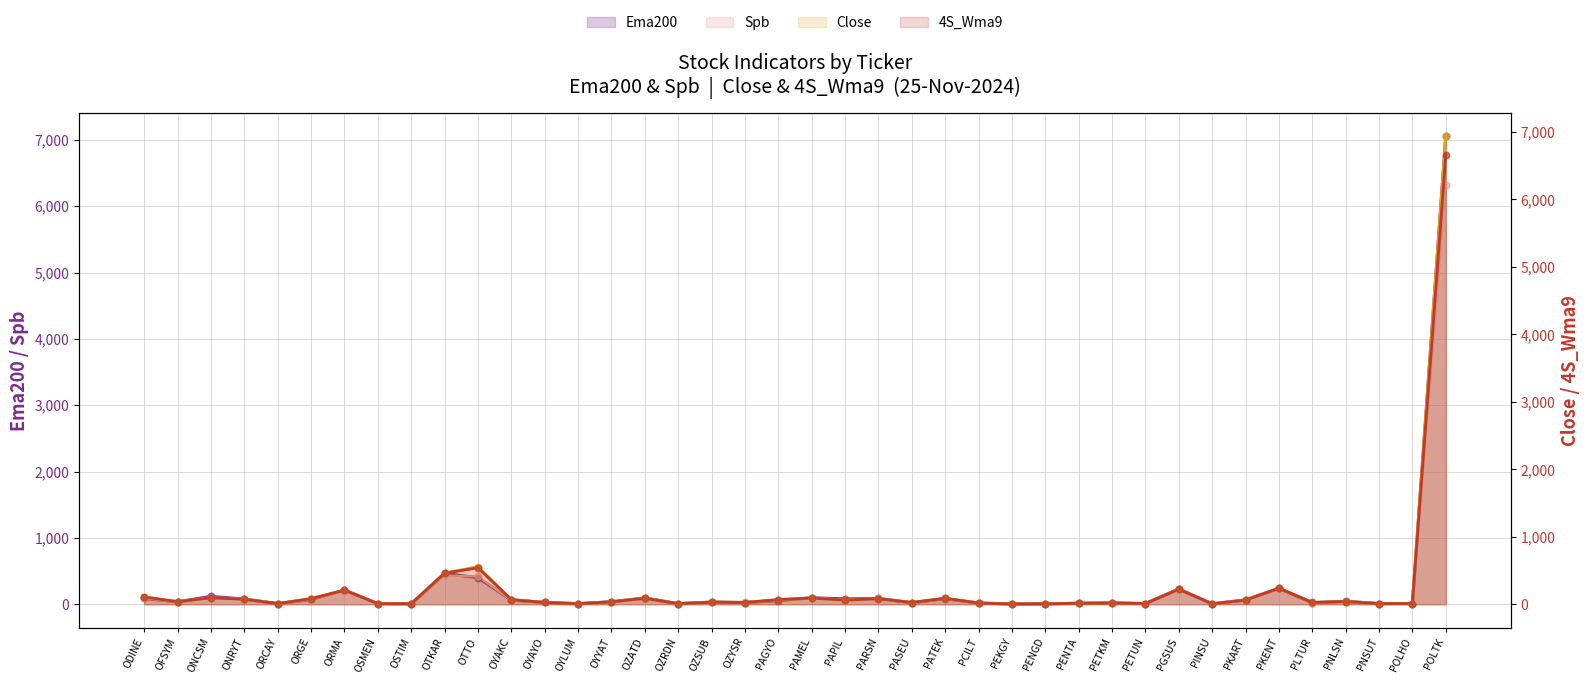

What are all the series names shown in the legend?

Ema200, Spb, close, 4S_Wma9